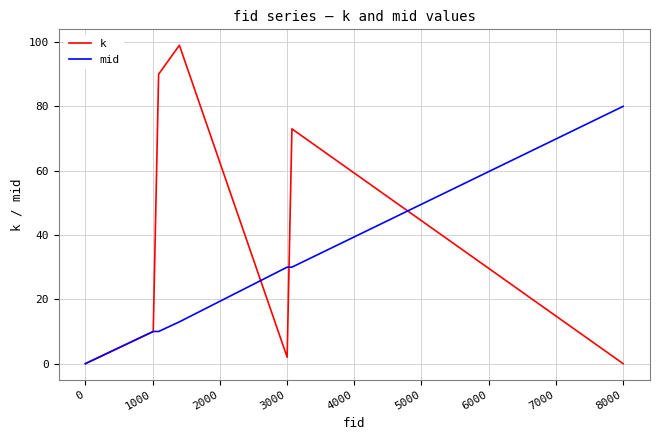

Which series has the largest range (max minus min)?

k